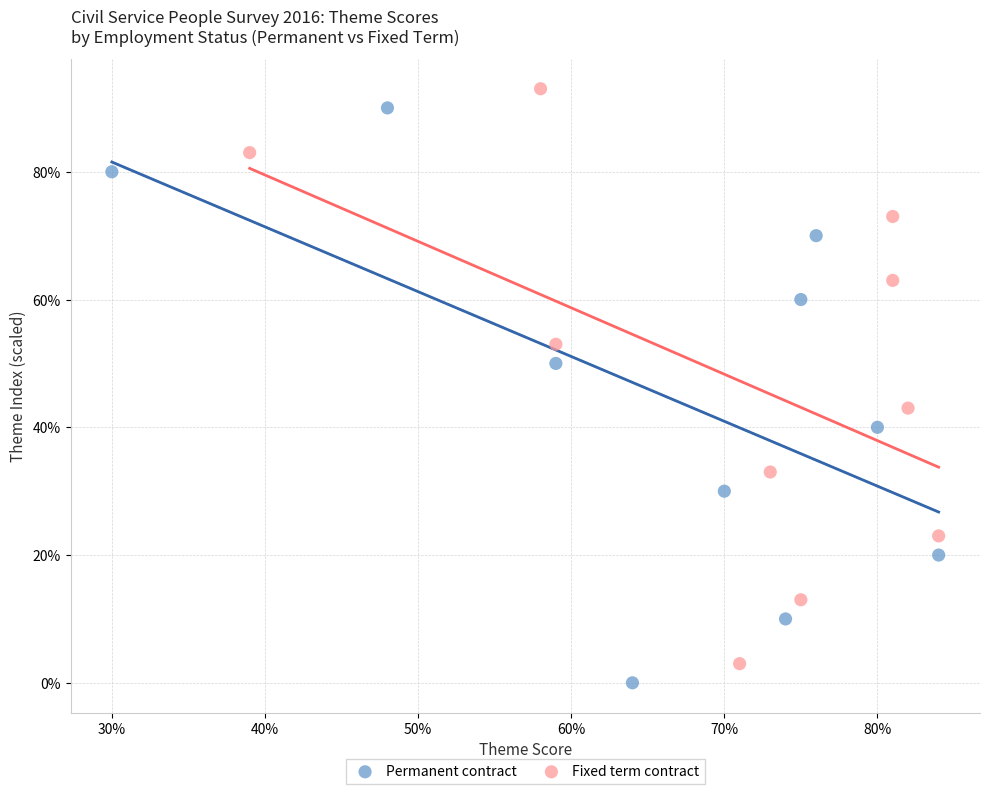

What are all the series names shown in the legend?

Permanent contract, Fixed term contract